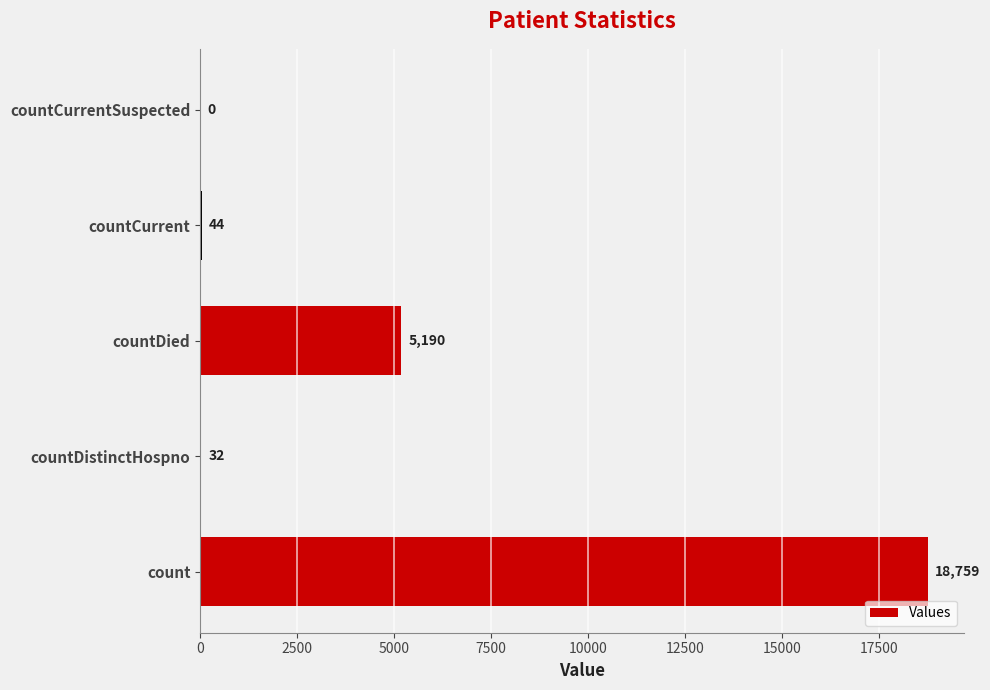

How many categories are shown in the chart?

5